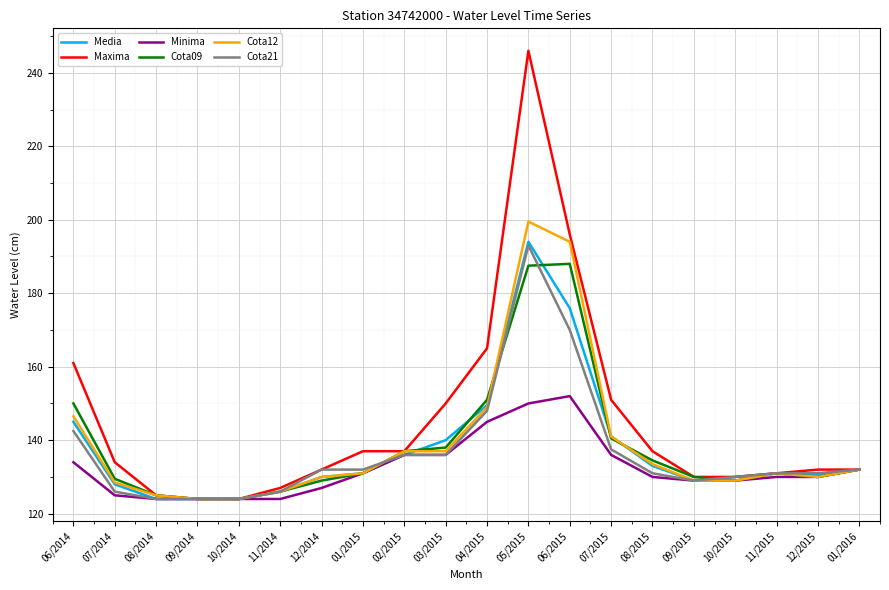

How many lines are shown in the chart?

6